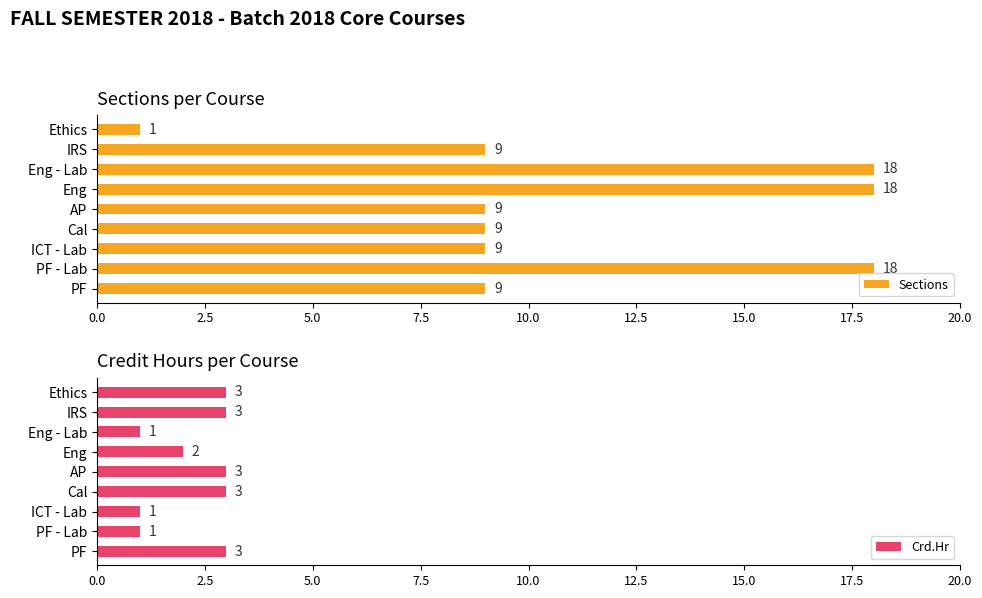

How many Sections values are between 9 and 18?

8